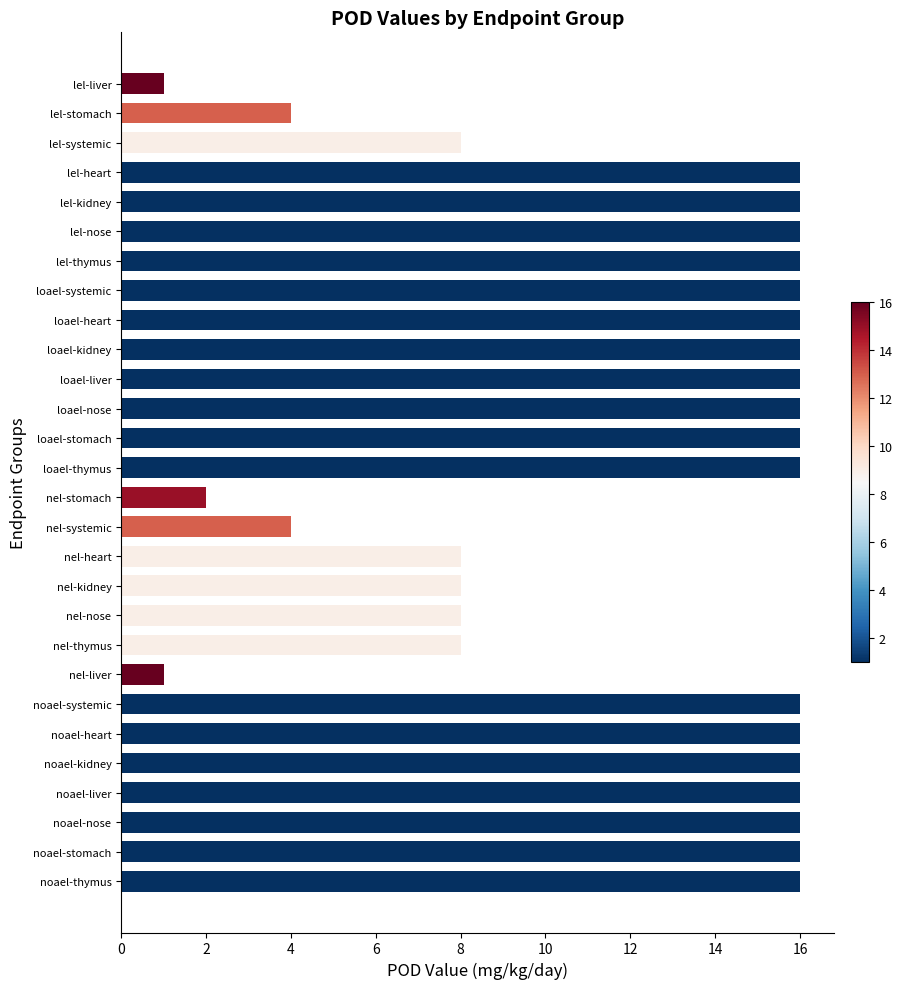

The chart shows a value of 16 at noael-liver. True or false?

True